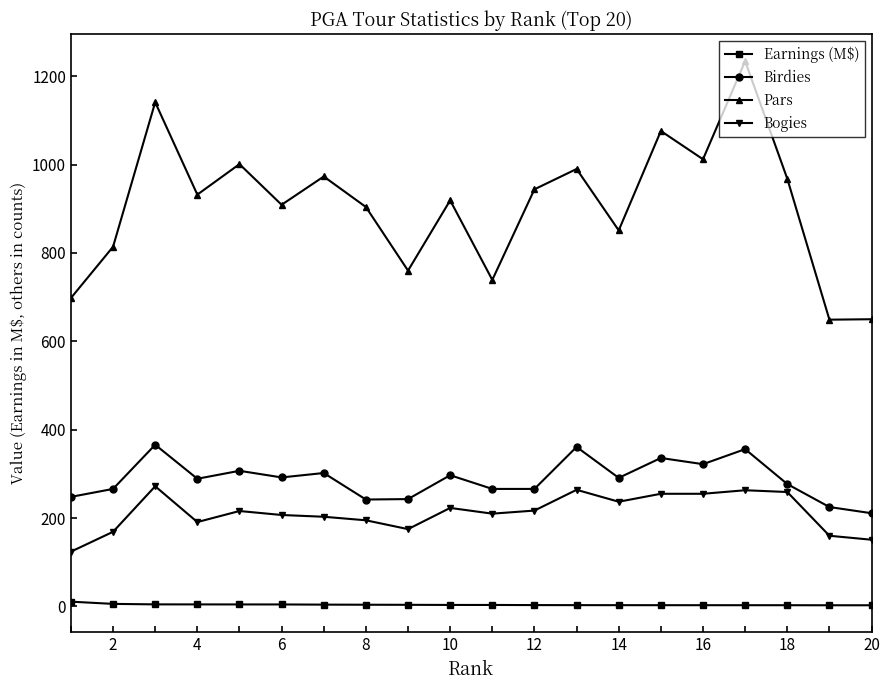

What is the maximum value shown in the chart?

1234.0